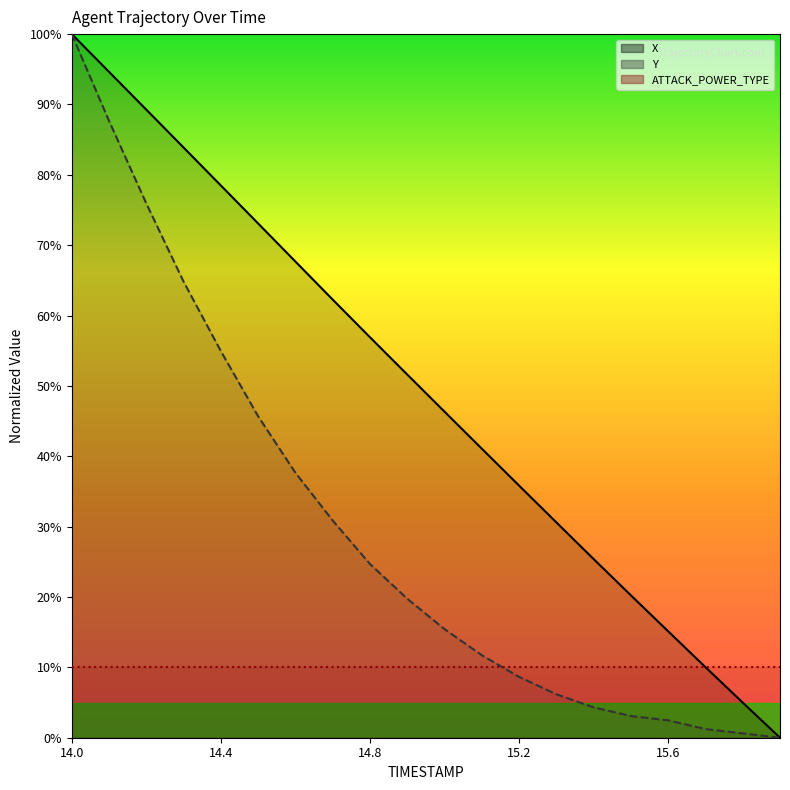

Is the value of Y at 15.7 greater than the value of X at 14.6?

No